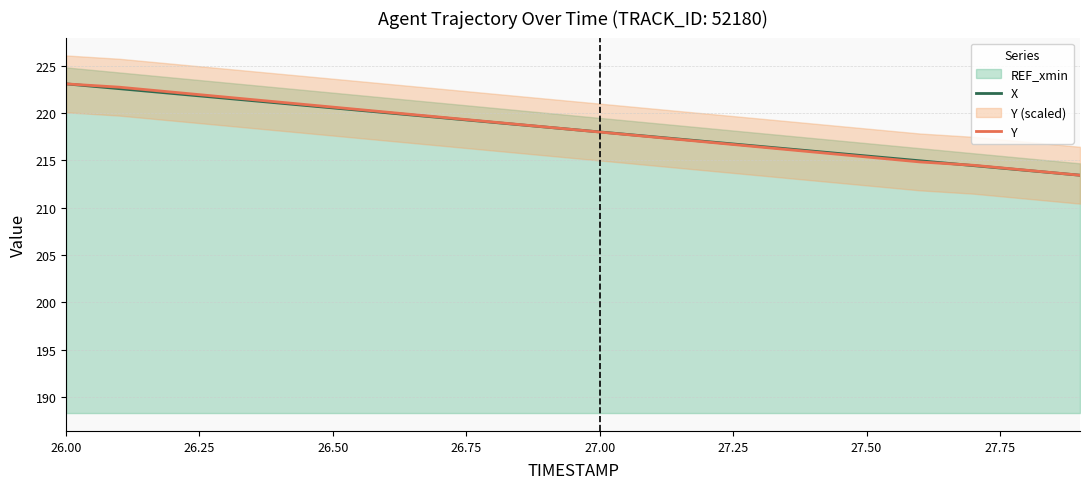

What is the lowest value of the X series?

213.4